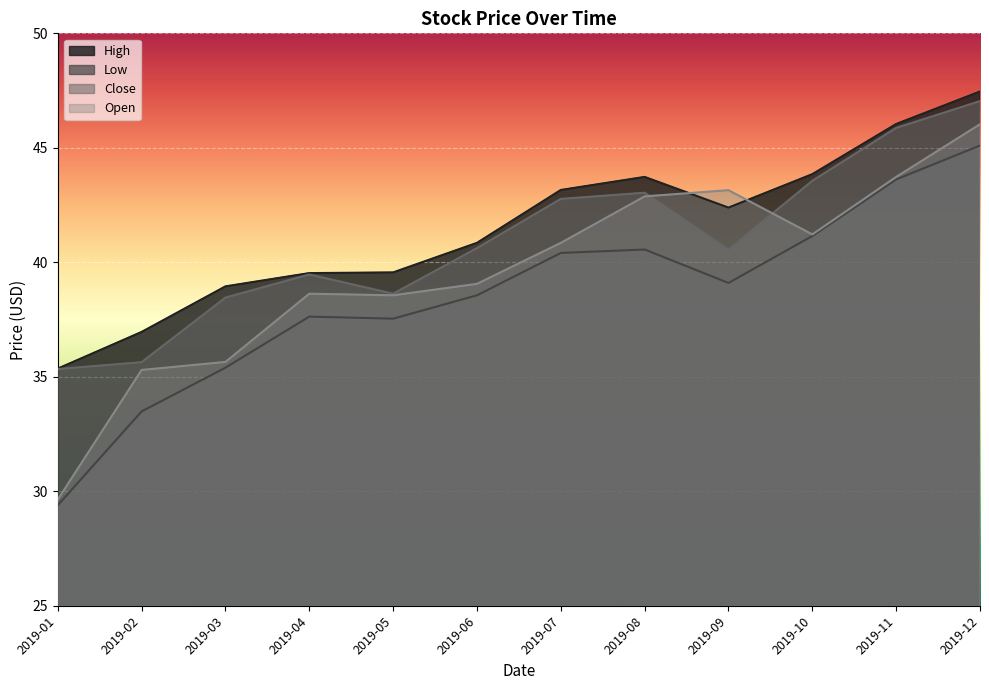

Which series has the widest spread of values?

Open